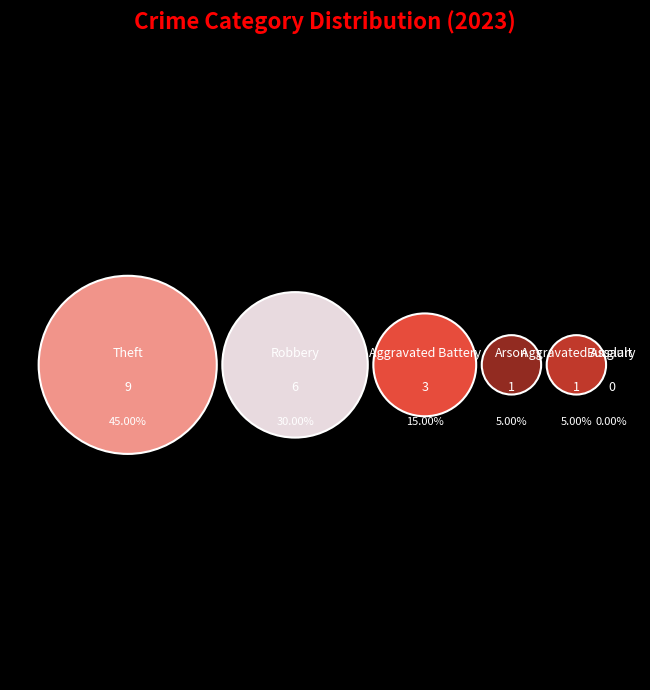

What percentage is NOT represented by Aggravated Assault?

95.0%